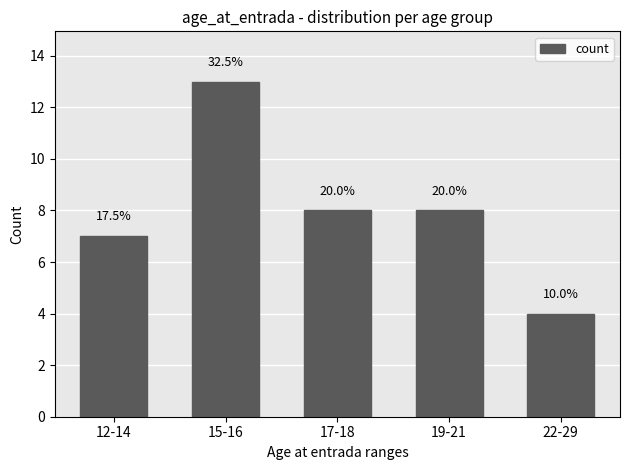

Reading left to right, extract all data points from this chart.

12-14=7	15-16=13	17-18=8	19-21=8	22-29=4